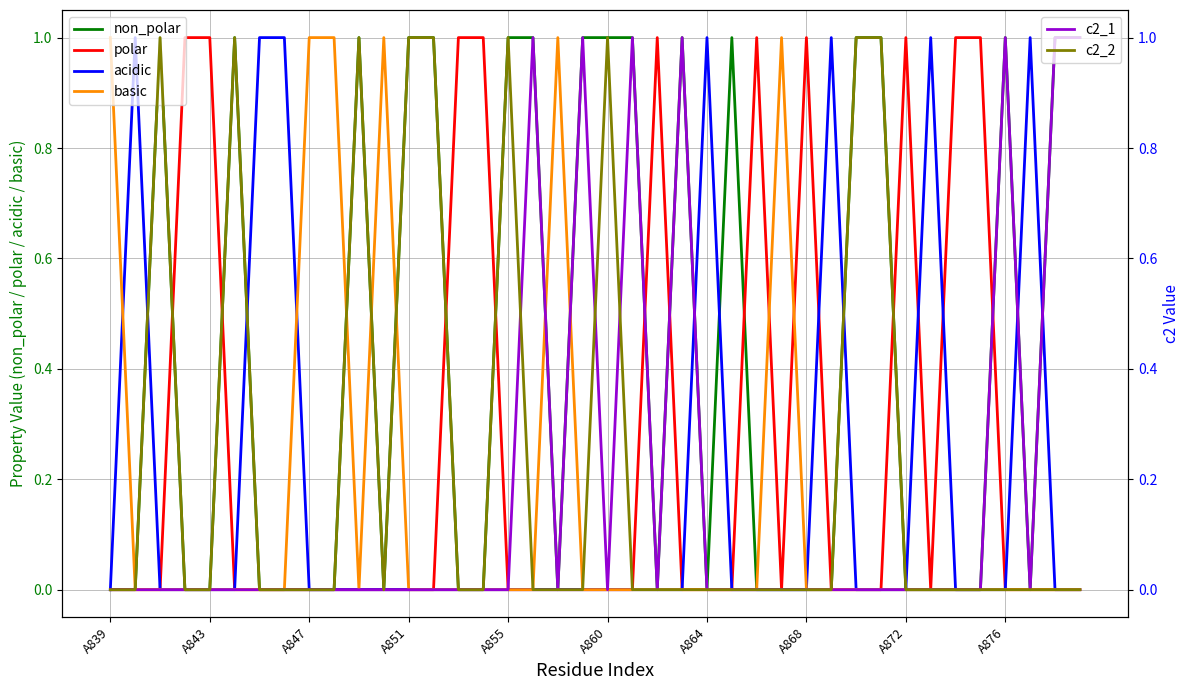

How many data points in polar are above 0?

10